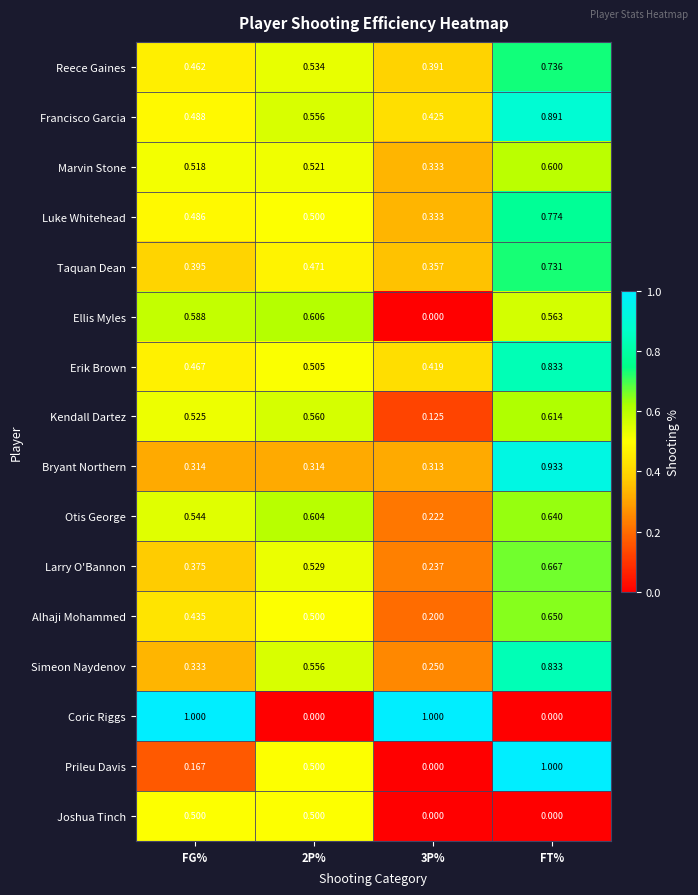

Which series changed the most between 2P% and 3P%?

Coric Riggs